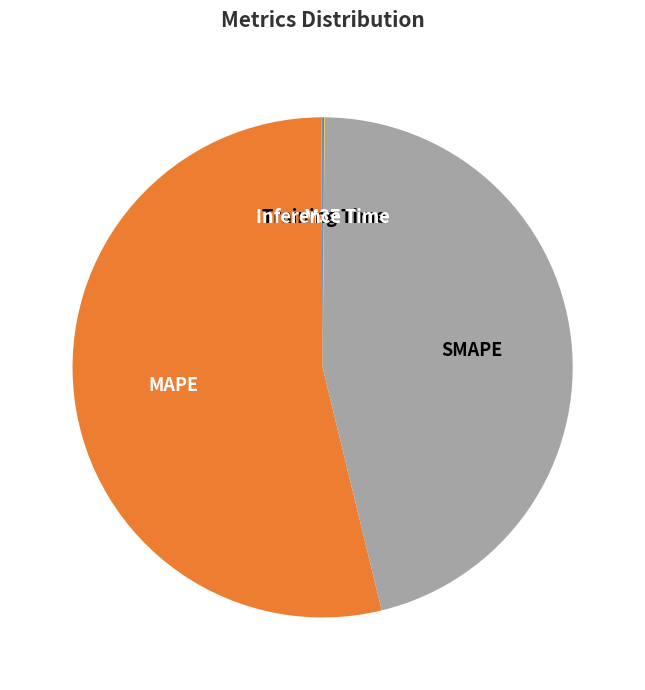

Is there any slice that represents more than half of the pie?

Yes